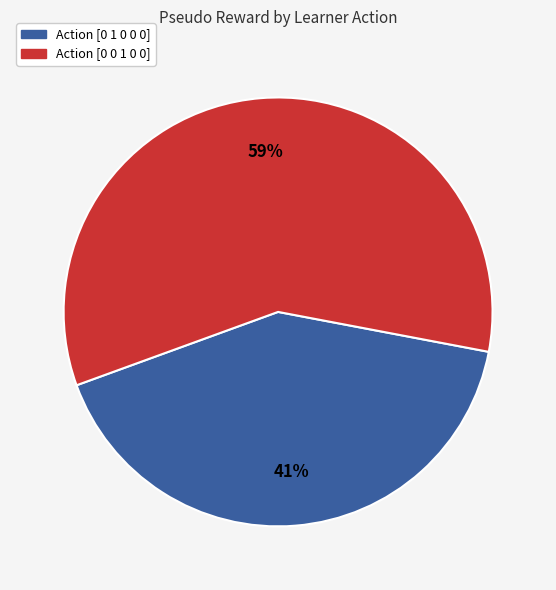

Which slice represents more than half of the pie?

Action [0 0 1 0 0]